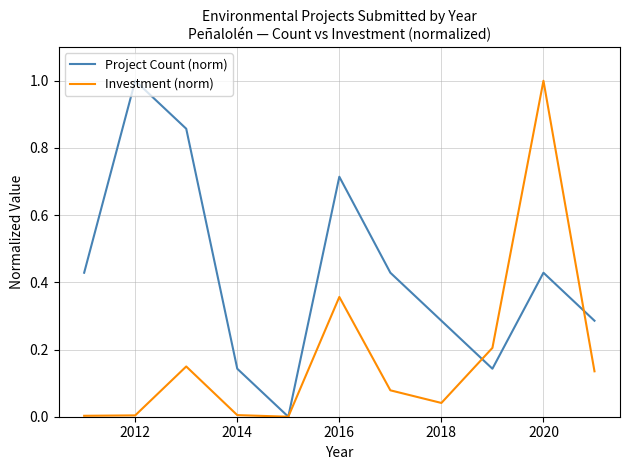

What is the difference between the maximum and minimum values in the Investment (norm) series?

1.0